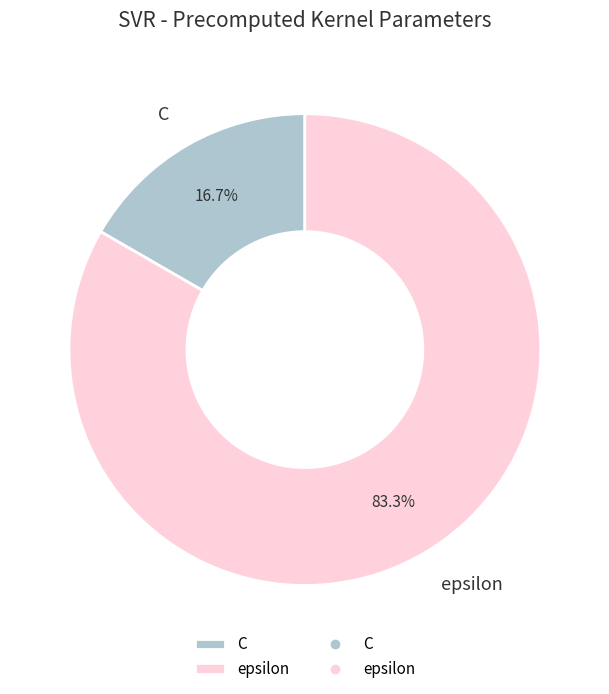

What is the total percentage of C and epsilon?

100.0%